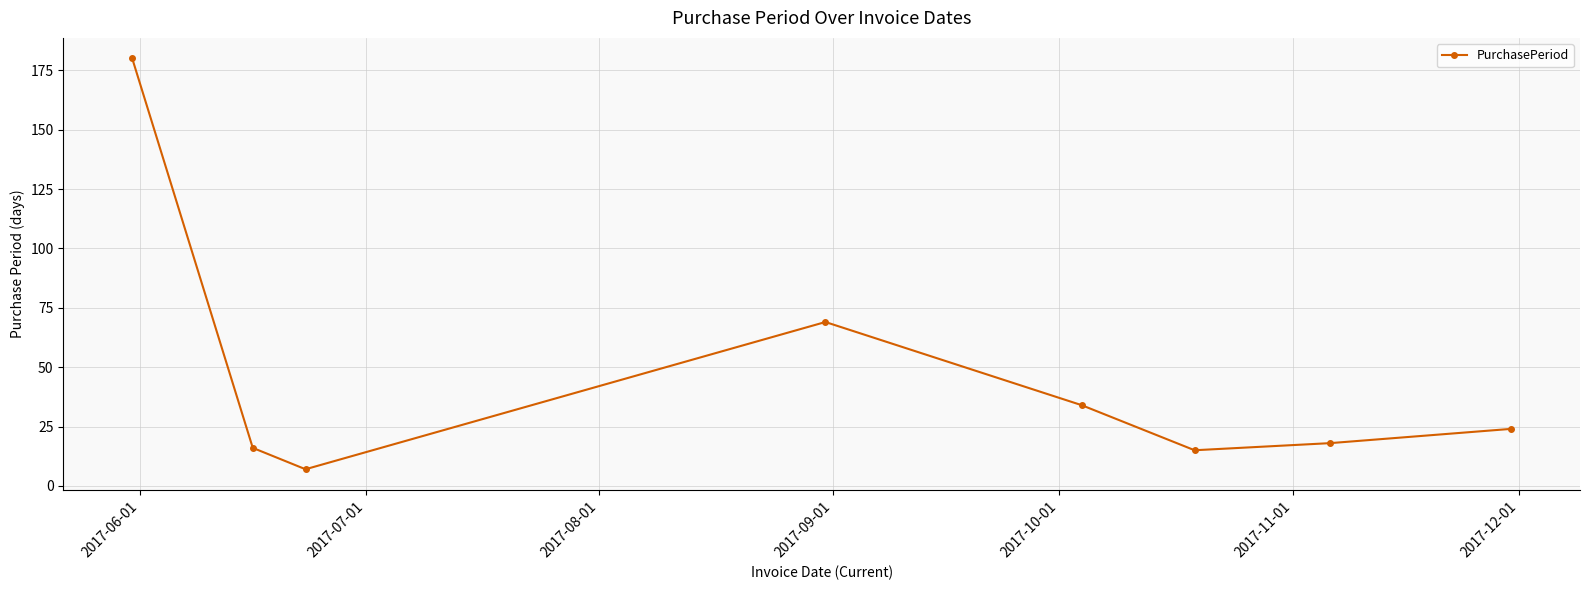

Reading left to right, transcribe all the data shown in this chart.

180	16	7	69	34	15	18	24